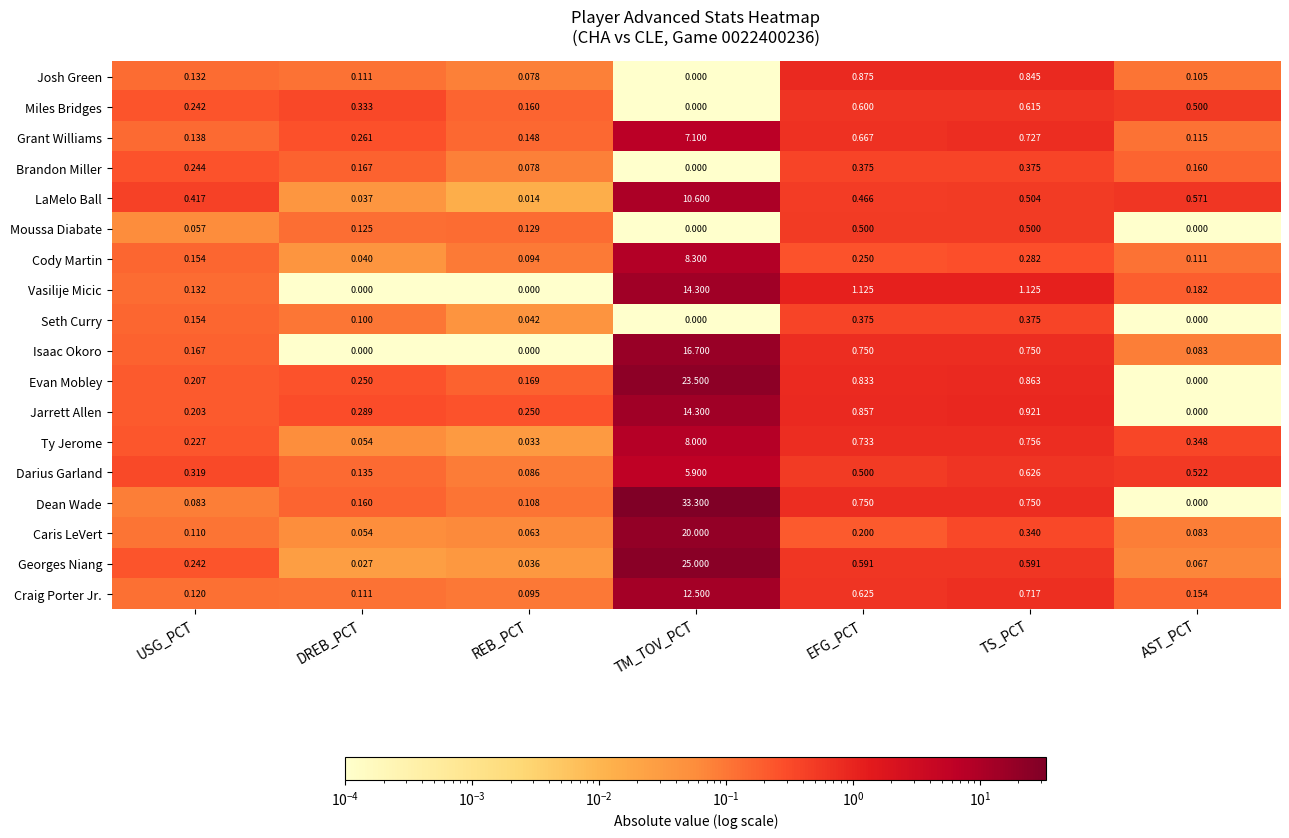

Count the number of categories in the chart.

7